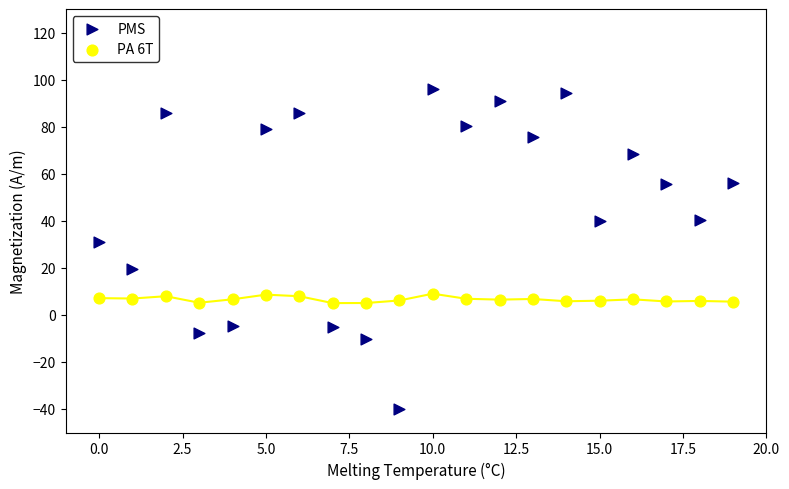

Which series has the largest Y range (max minus min)?

PMS